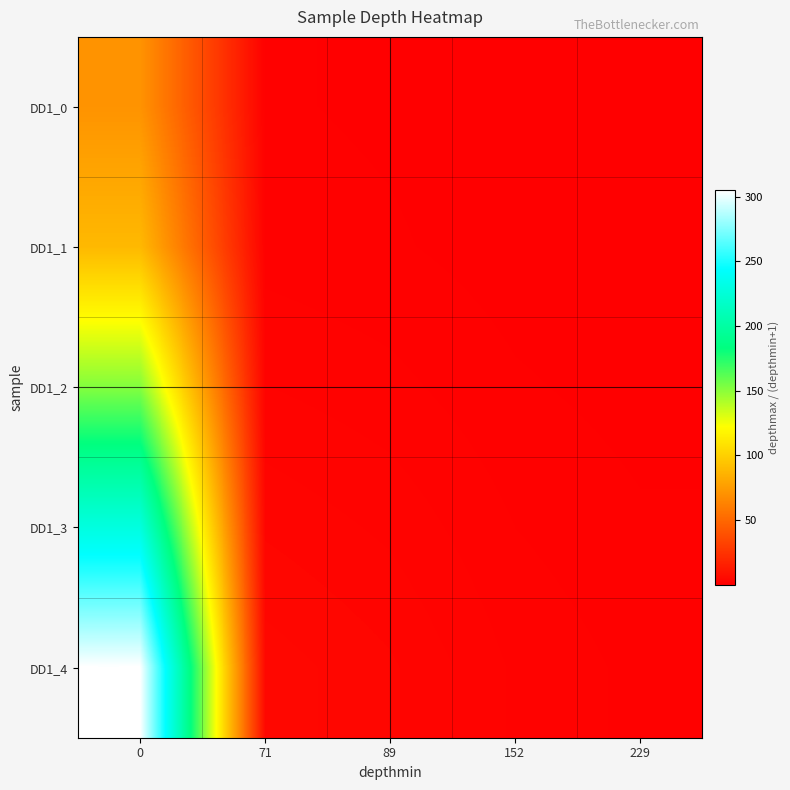

Between 152 and 71, which is larger?

71